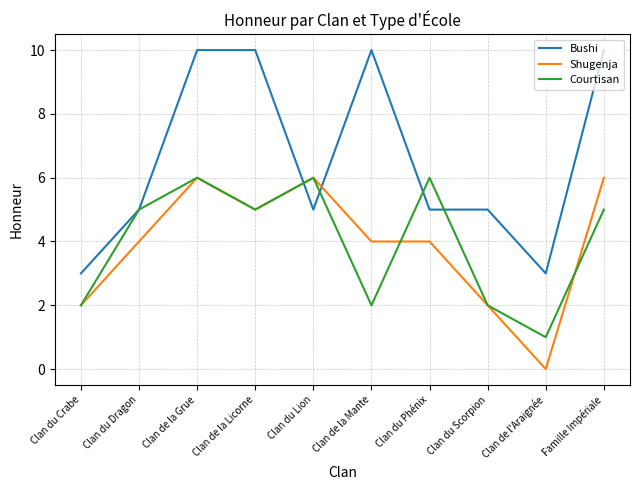

Which series has the widest spread of values?

Bushi